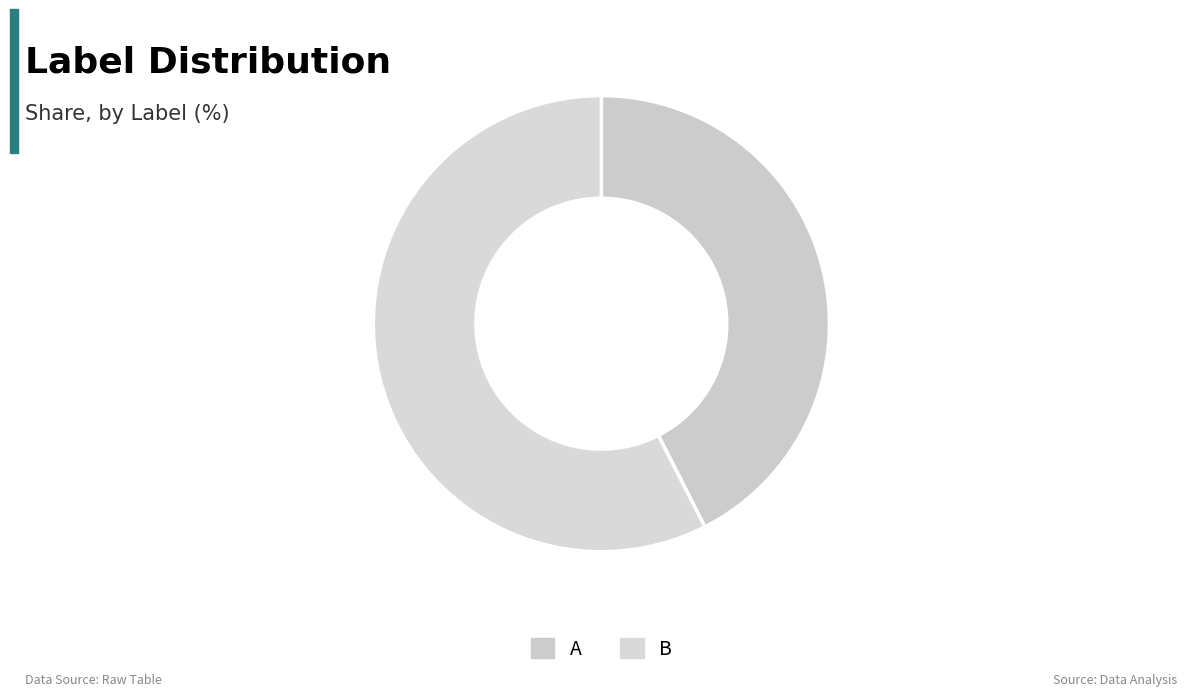

Do B and A together represent more than half of the pie?

Yes